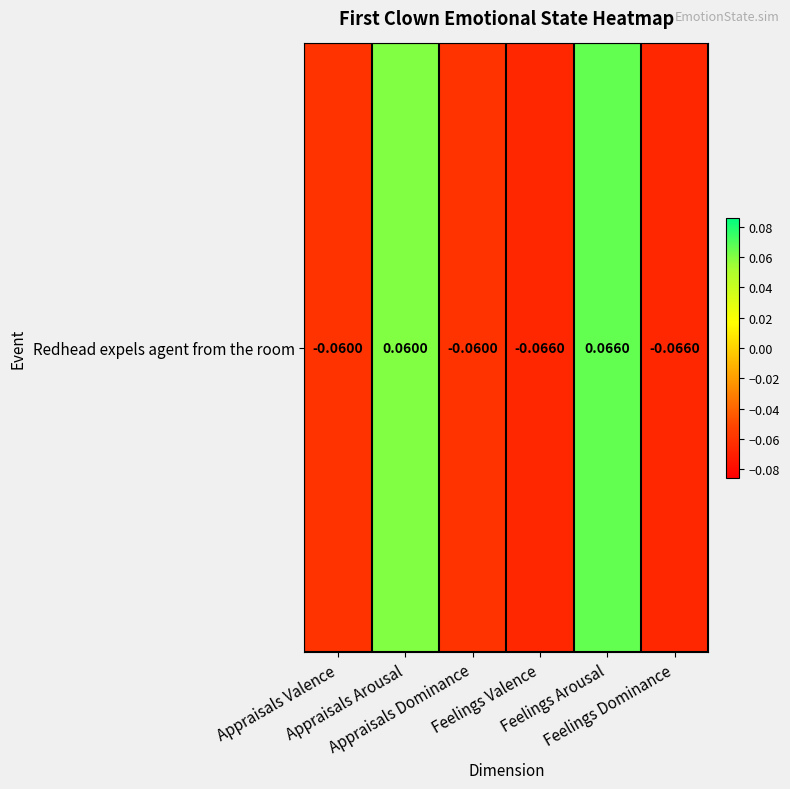

Between Appraisals Valence and Feelings Valence, which is larger?

Appraisals Valence